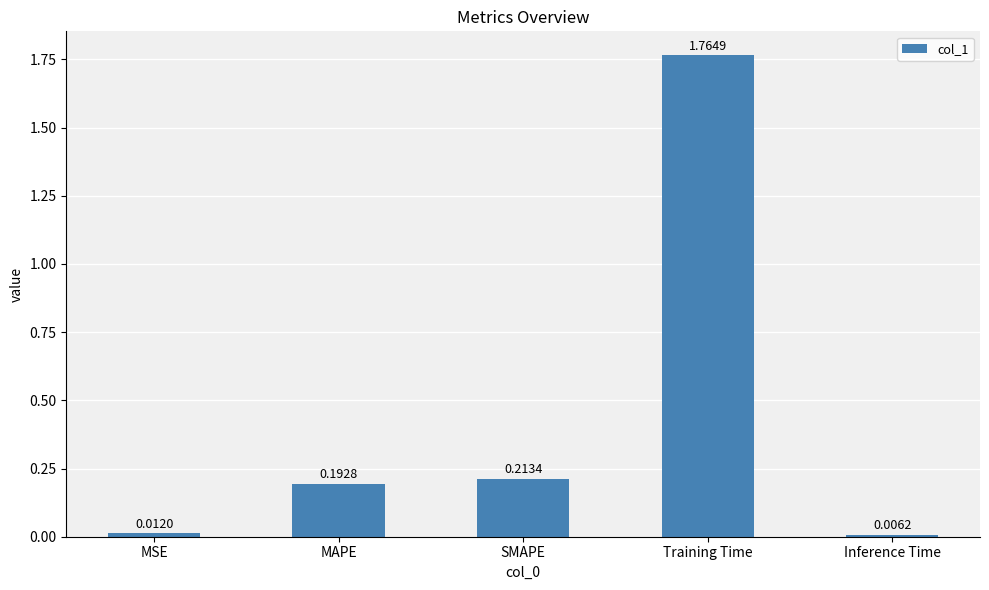

What is the label of the 1st bar from the left?

MSE